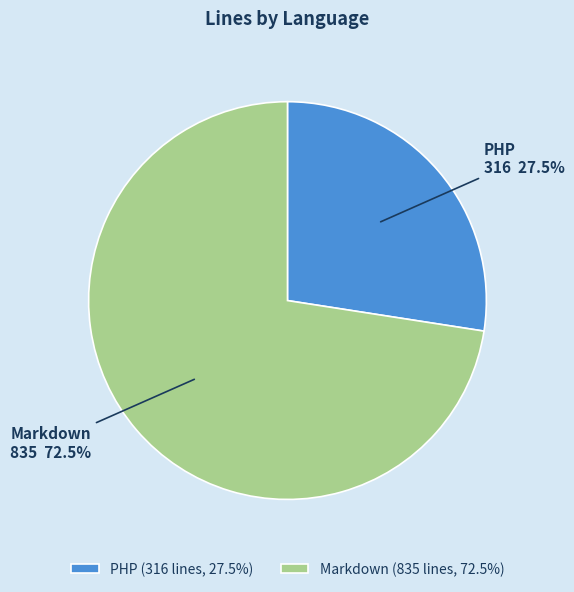

Approximately how many times larger is the value at Markdown compared to PHP?

2.6